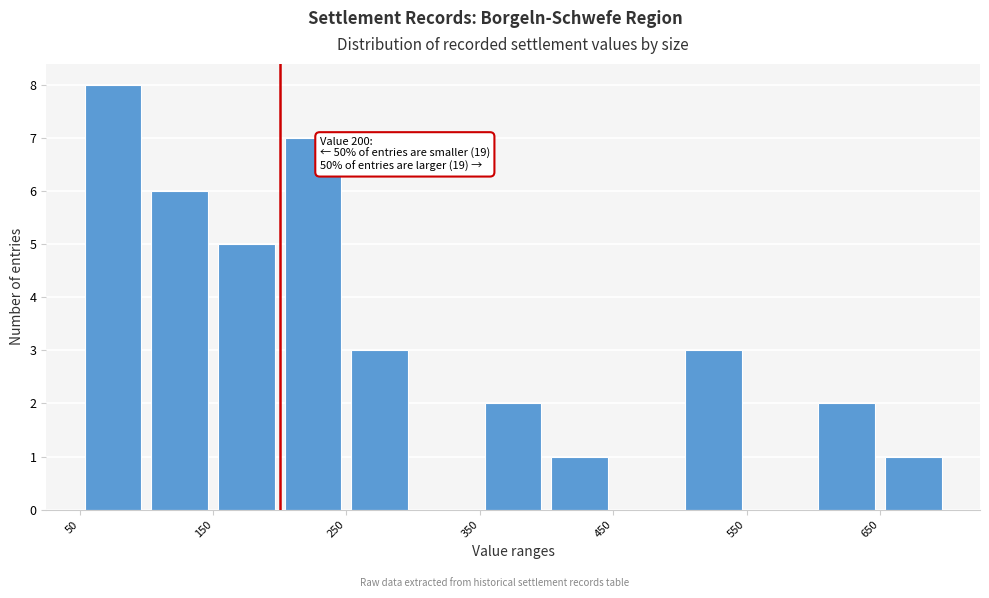

Which range on the x-axis has the tallest bar?

50 to 100